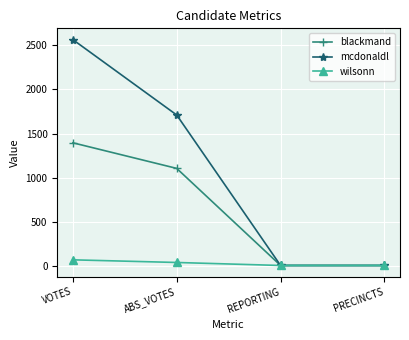

Read the blackmand value at ABS_VOTES, to the nearest 50.

1100